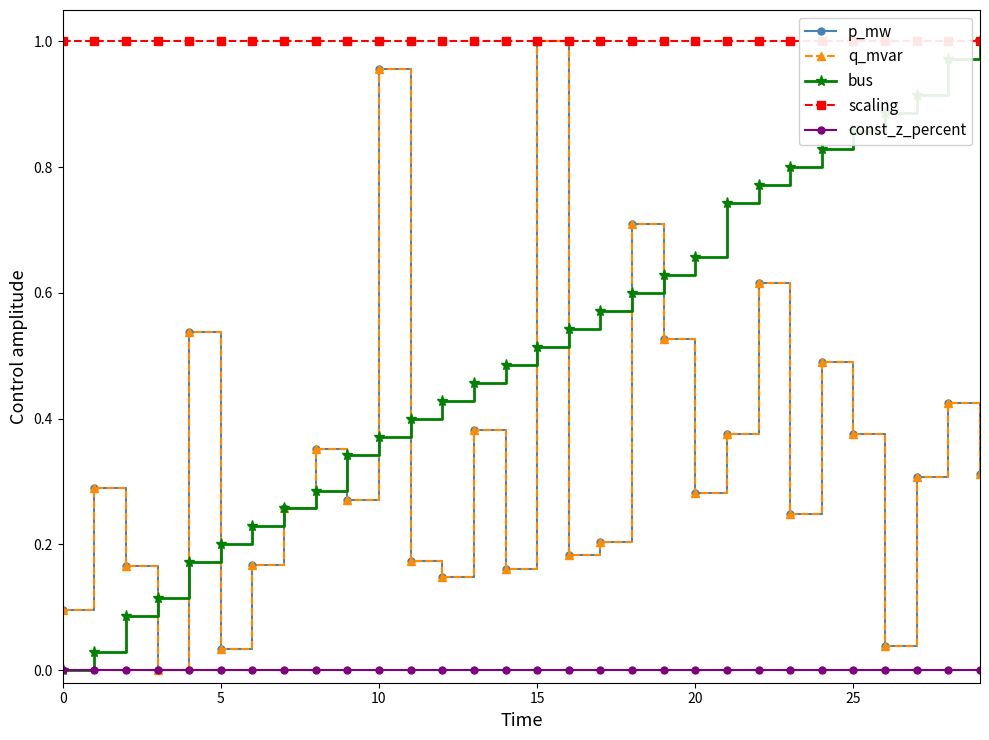

What is the average value of the bus series?

0.5